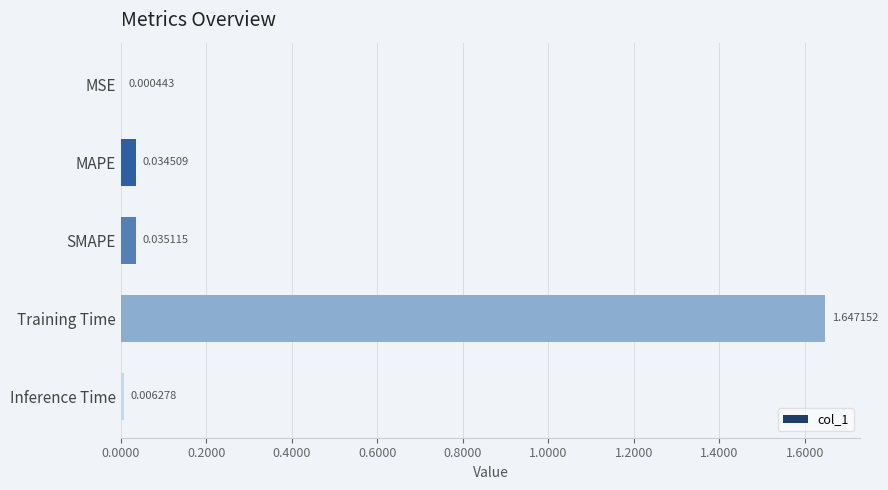

Which category has the highest value across all series?

Training Time